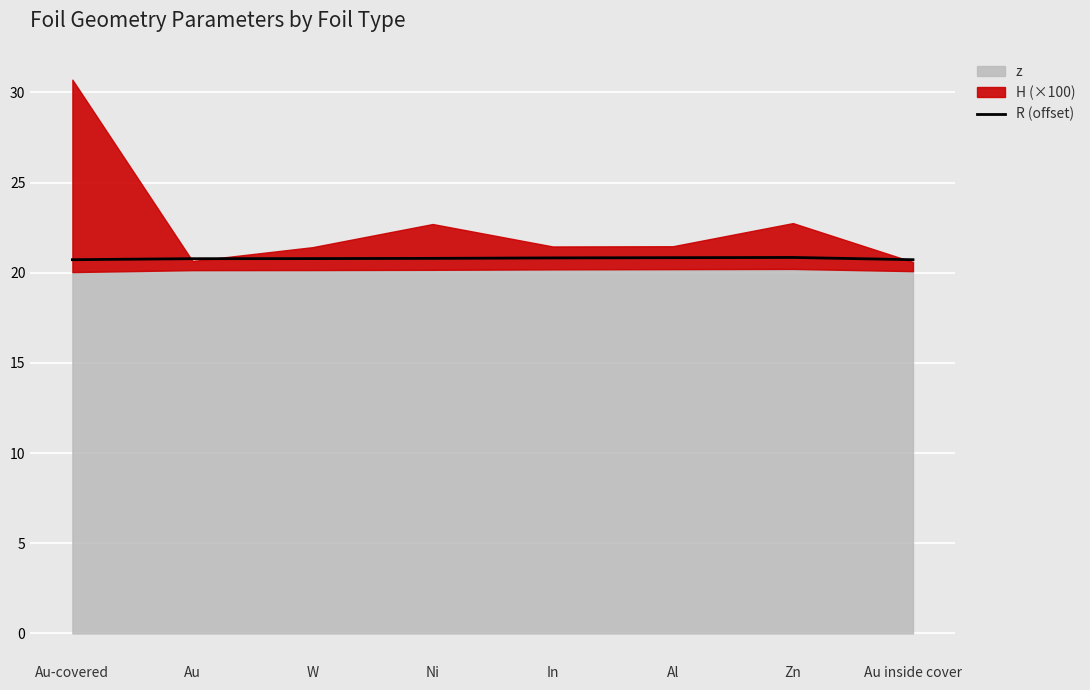

List the labels in order of value, smallest first.

Au-covered, Au inside cover, Au, W, Ni, In, Al, Zn